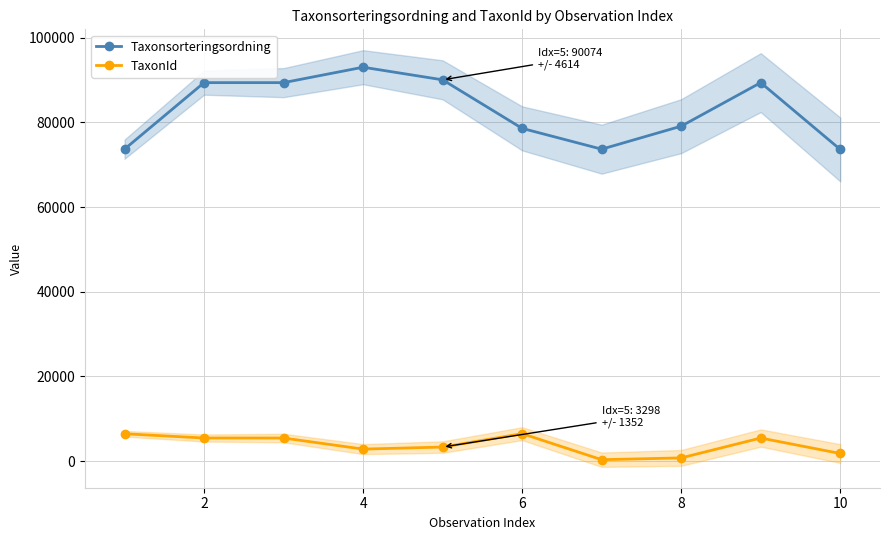

What is the sum of all TaxonId values?

38130